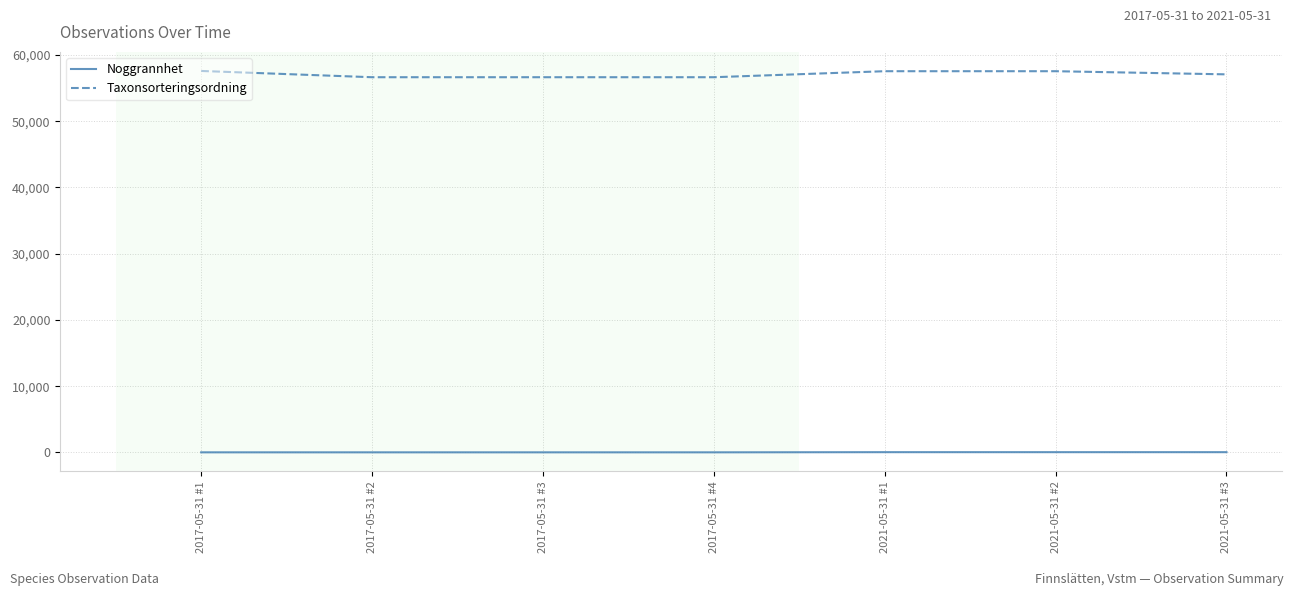

Which series has the largest range (max minus min)?

Taxonsorteringsordning